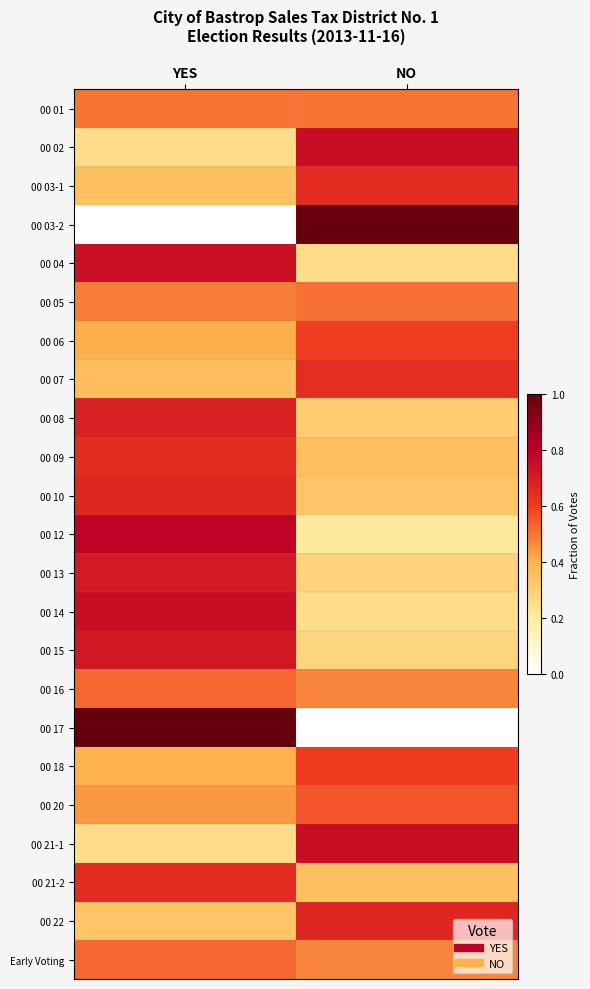

Reading left to right, transcribe all the data shown in this chart.

00 01: YES=0.5	NO=0.5
00 02: YES=0.2	NO=0.8
00 03-1: YES=0.3	NO=0.7
00 03-2: YES=0.0	NO=1.0
00 04: YES=0.7	NO=0.3
00 05: YES=0.5	NO=0.5
00 06: YES=0.4	NO=0.6
00 07: YES=0.4	NO=0.6
00 08: YES=0.7	NO=0.3
00 09: YES=0.6	NO=0.4
00 10: YES=0.7	NO=0.3
00 12: YES=0.8	NO=0.2
00 13: YES=0.7	NO=0.3
00 14: YES=0.8	NO=0.2
00 15: YES=0.7	NO=0.3
00 16: YES=0.5	NO=0.5
00 17: YES=1.0	NO=0.0
00 18: YES=0.4	NO=0.6
00 20: YES=0.4	NO=0.6
00 21-1: YES=0.2	NO=0.8
00 21-2: YES=0.7	NO=0.3
00 22: YES=0.3	NO=0.7
Early Voting: YES=0.5	NO=0.5